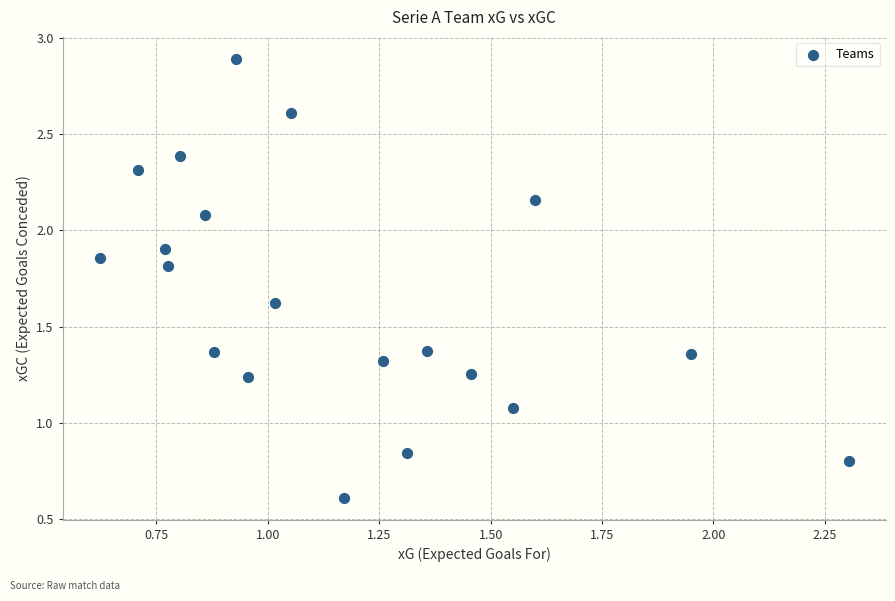

What is the range of Y values (max minus min)?

2.3